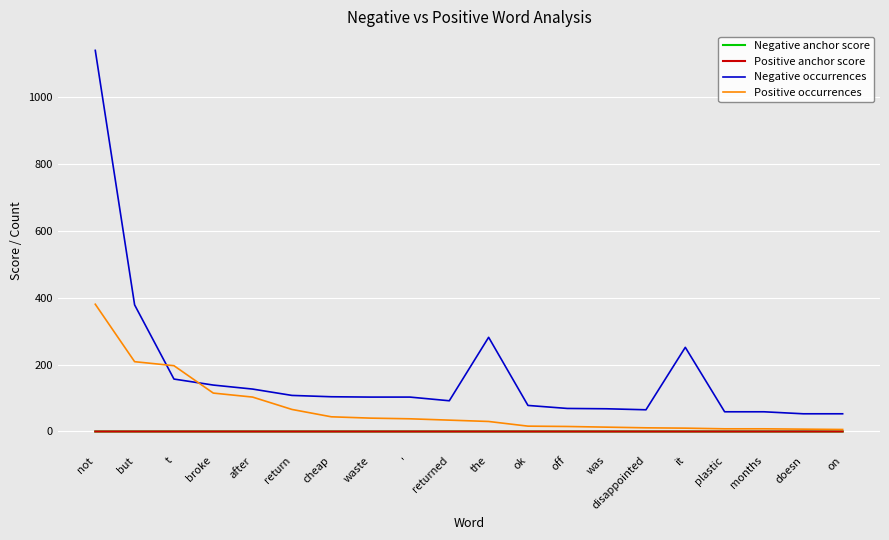

Is it true that Negative occurrences equals 80.0 at t?

False